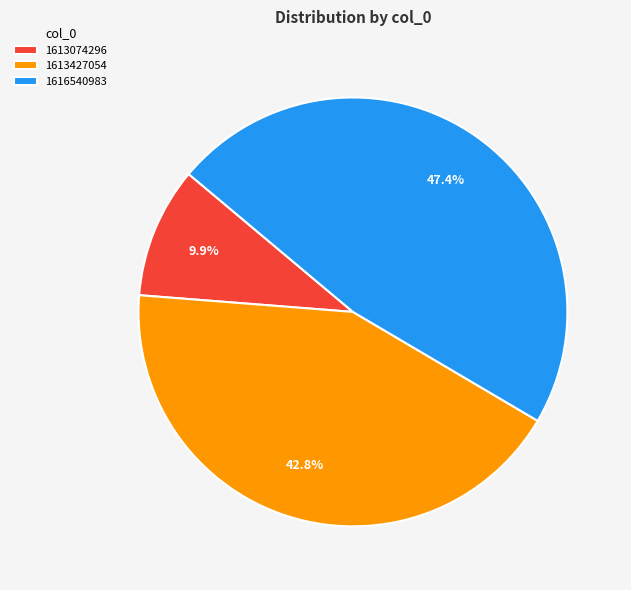

What is the largest slice in the pie chart?

1616540983